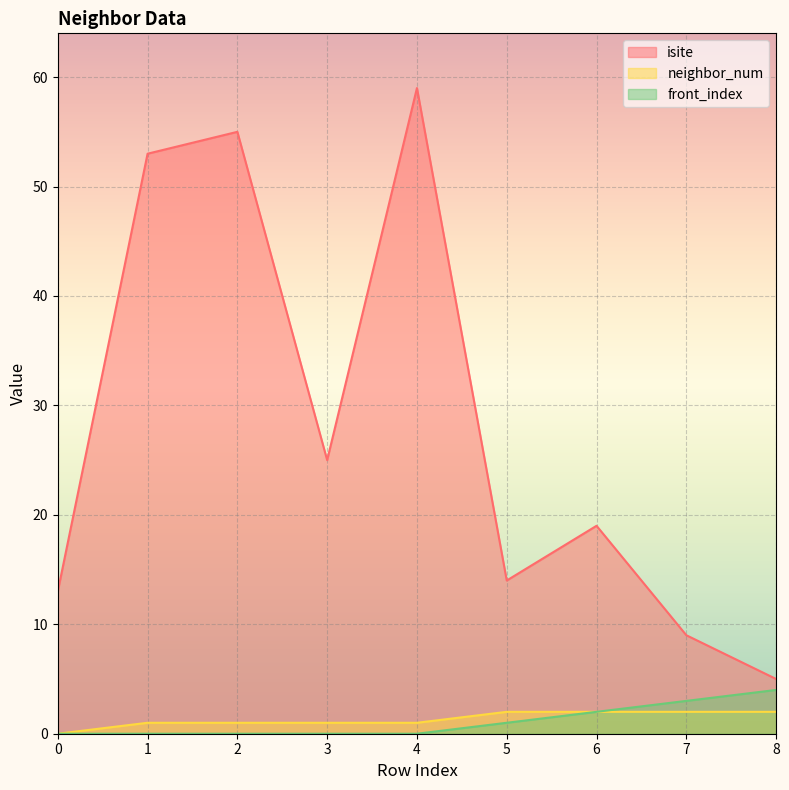

True or false: neighbor_num has a value of 0 at 1.

False